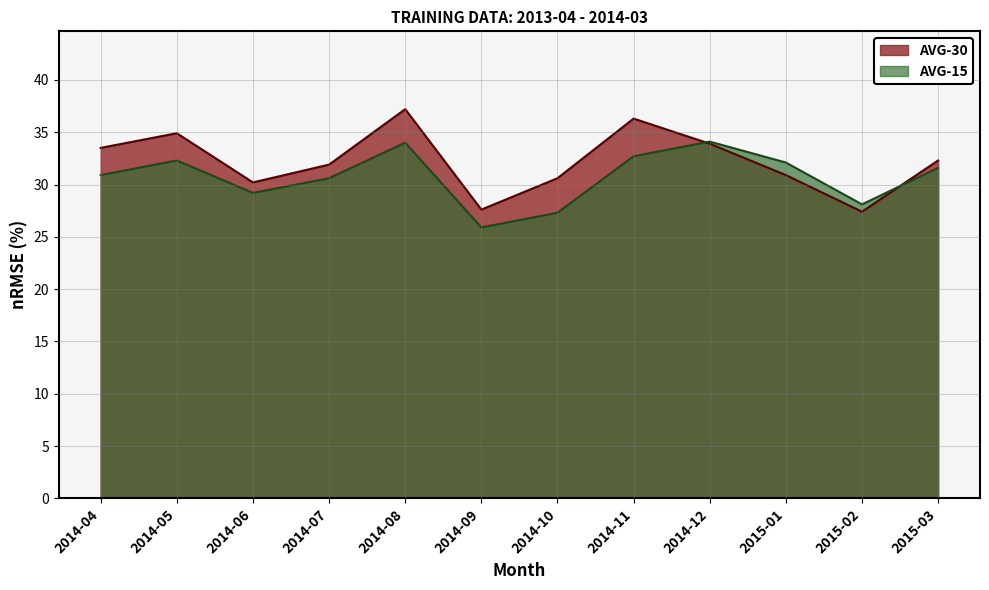

The value of AVG-30 at 2014-06 is 13.7. True or false?

False